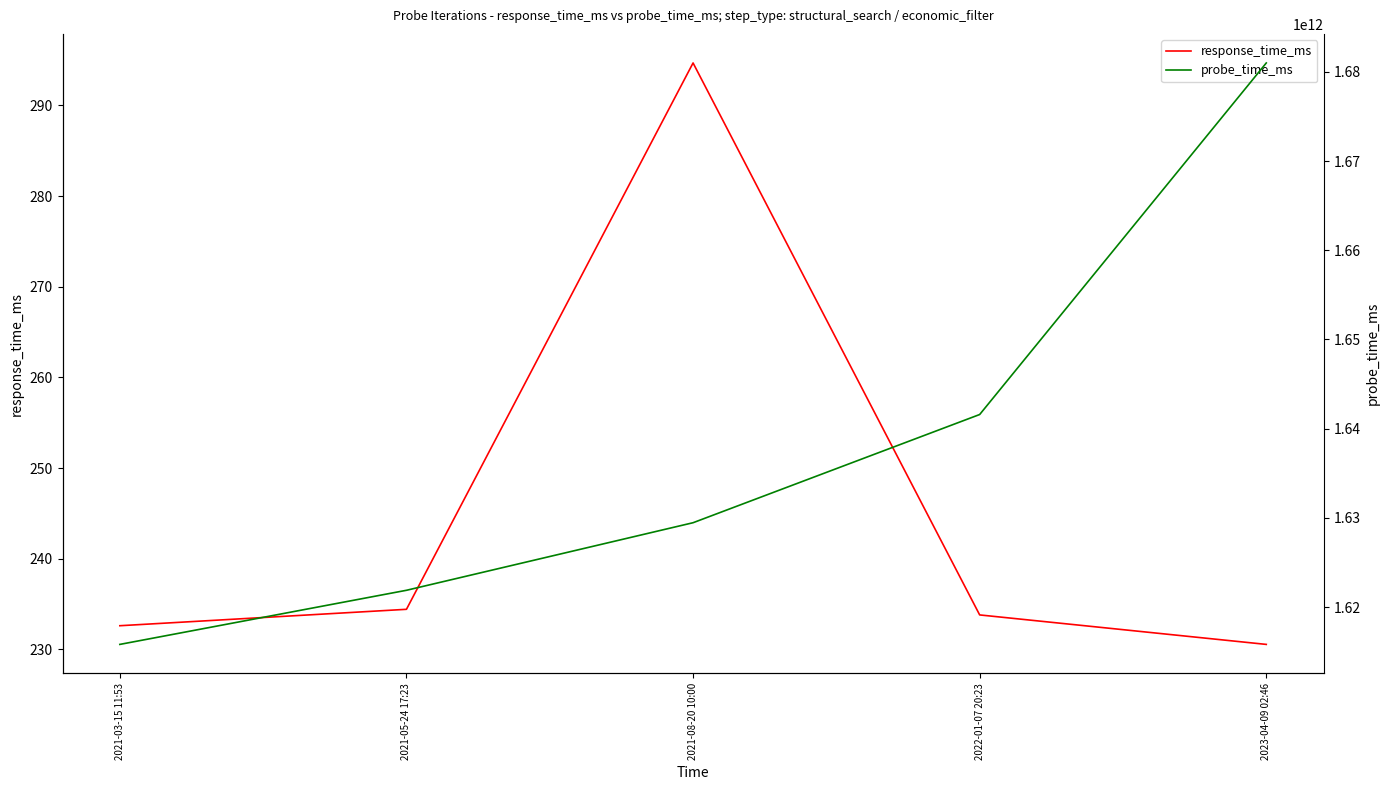

True or false: response_time_ms and probe_time_ms intersect in this chart.

False